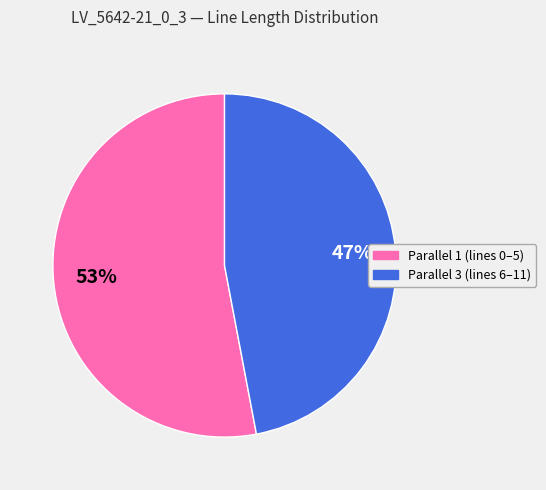

To the nearest percent, what is the average slice percentage?

50%